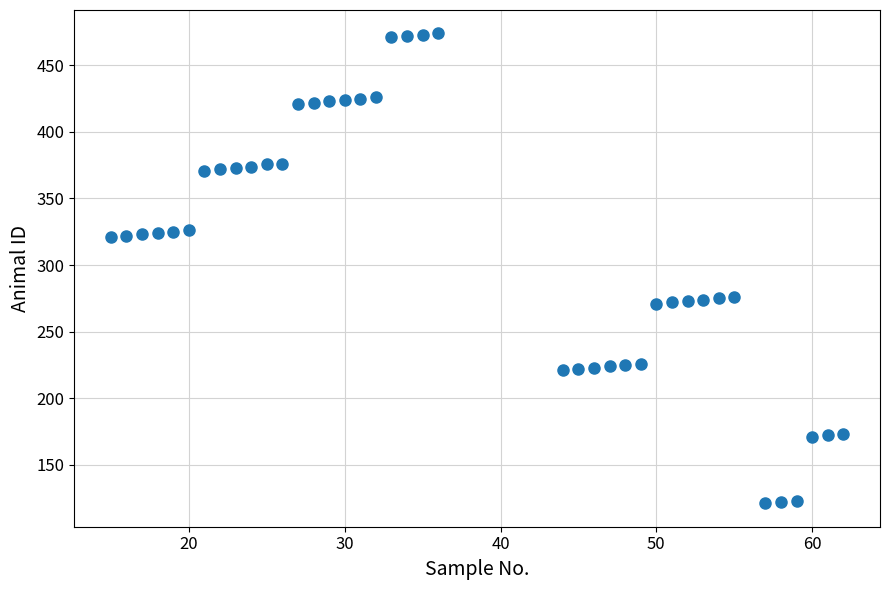

What is the range of X values (max minus min)?

47